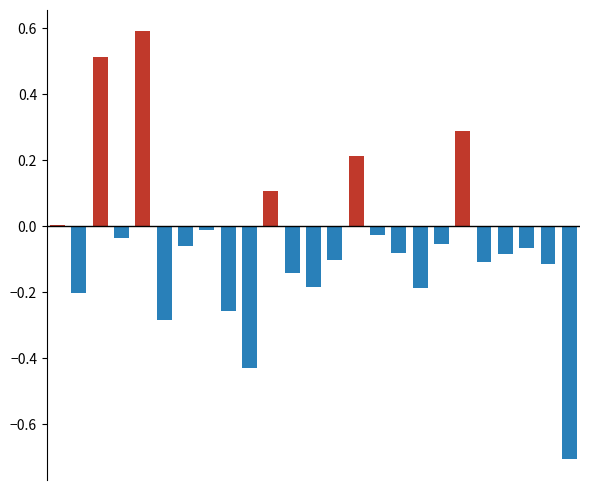

Reading left to right, extract all data points from this chart.

Positive change: 0=0.0	1=0.0	2=0.5	3=0.0	4=0.6	5=0.0	6=0.0	7=0.0	8=0.0	9=0.0	10=0.1	11=0.0	12=0.0	13=0.0	14=0.2	15=0.0	16=0.0	17=0.0	18=0.0	19=0.3	20=0.0	21=0.0	22=0.0	23=0.0	24=0.0
Negative change: 0=0.0	1=-0.2	2=0.0	3=-0.0	4=0.0	5=-0.3	6=-0.1	7=-0.0	8=-0.3	9=-0.4	10=0.0	11=-0.1	12=-0.2	13=-0.1	14=0.0	15=-0.0	16=-0.1	17=-0.2	18=-0.1	19=0.0	20=-0.1	21=-0.1	22=-0.1	23=-0.1	24=-0.7